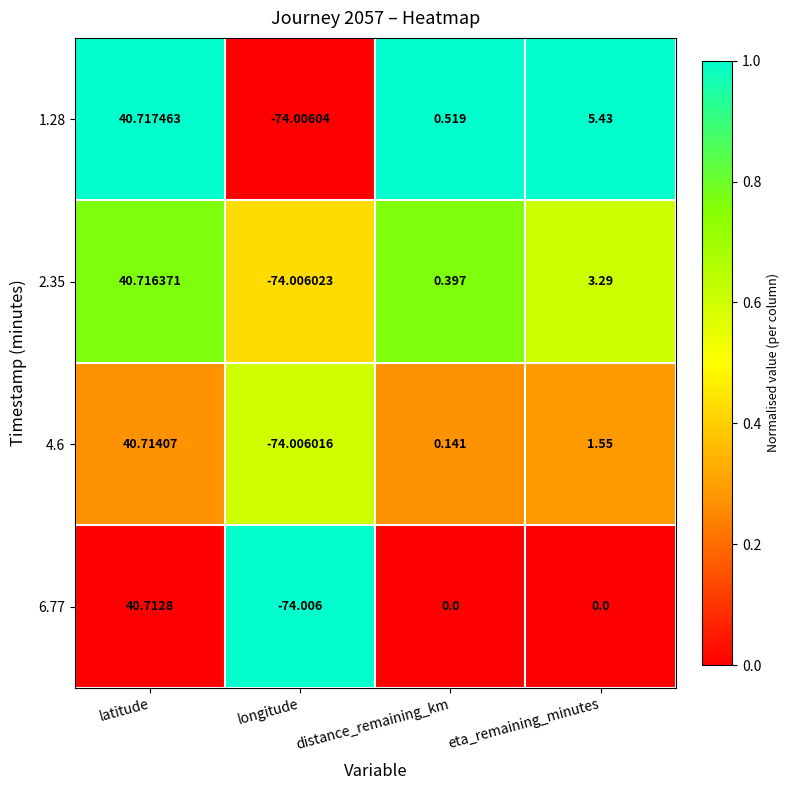

Which series has the widest spread of values?

1.28